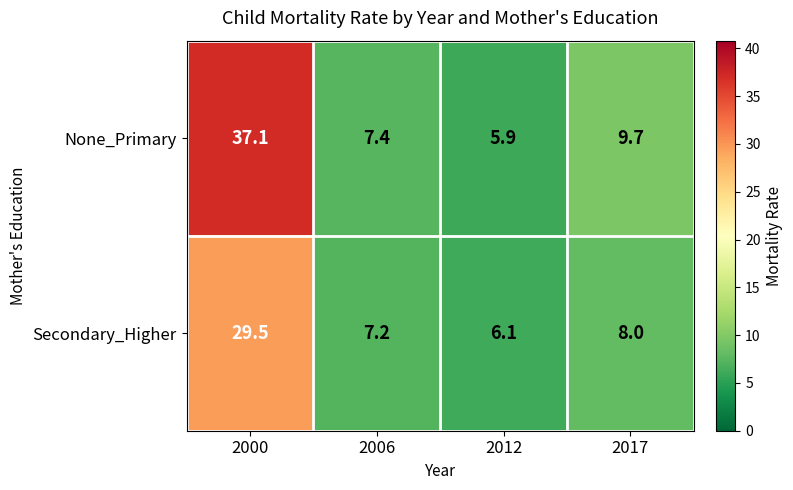

What is the greatest value displayed?

37.1